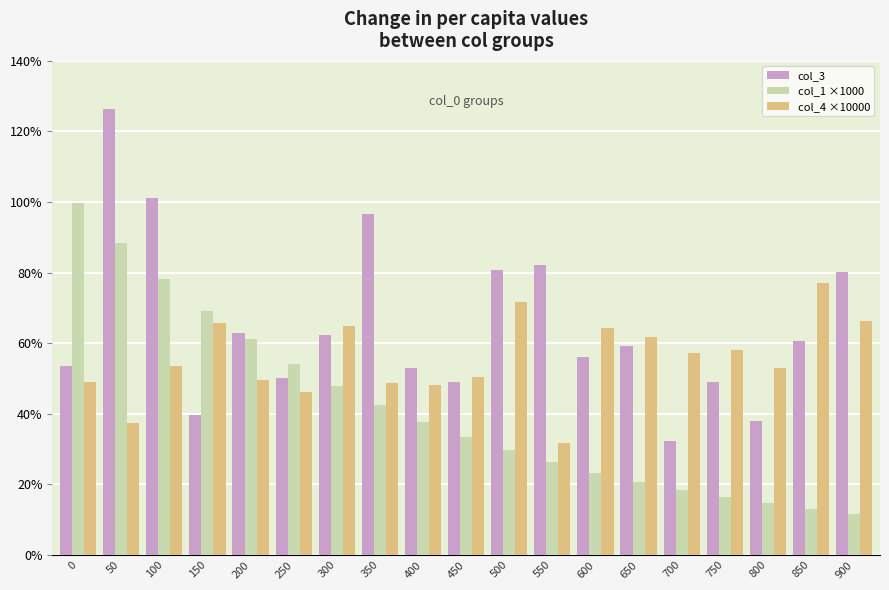

Which series has the widest spread of values?

col_3